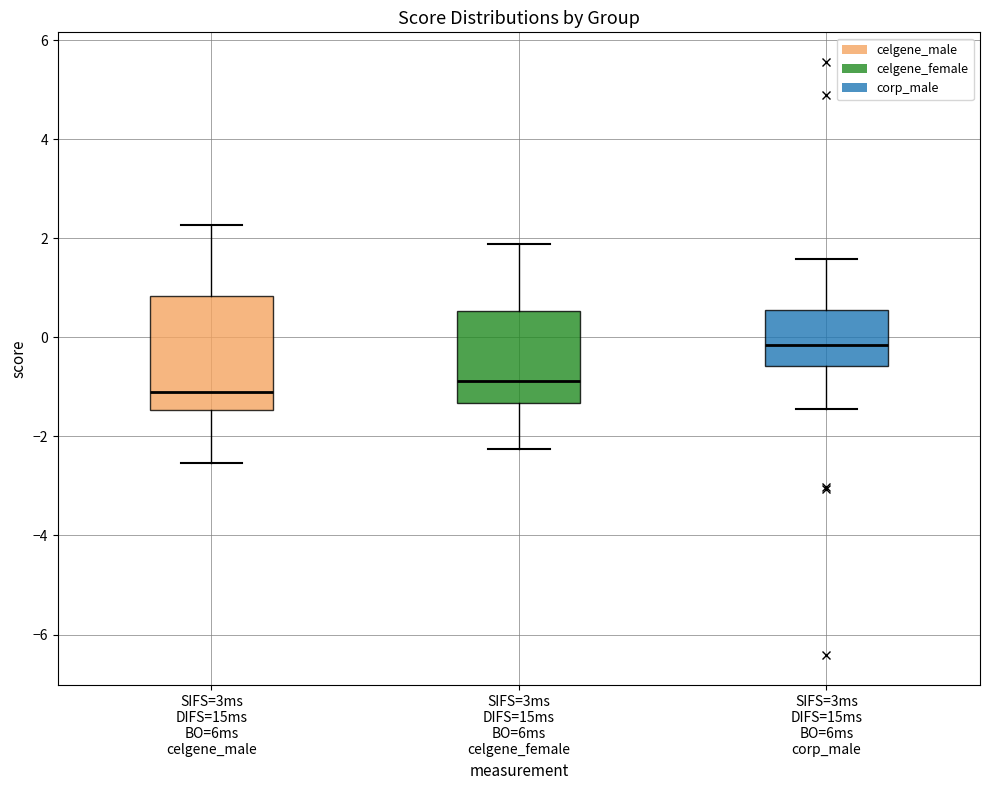

Where does the median line of the box for SIFS=3ms DIFS=15ms BO=6ms celgene_male sit on the y-axis? The values are not printed on the chart, so give them approximately, as read against the axis.

-1.2